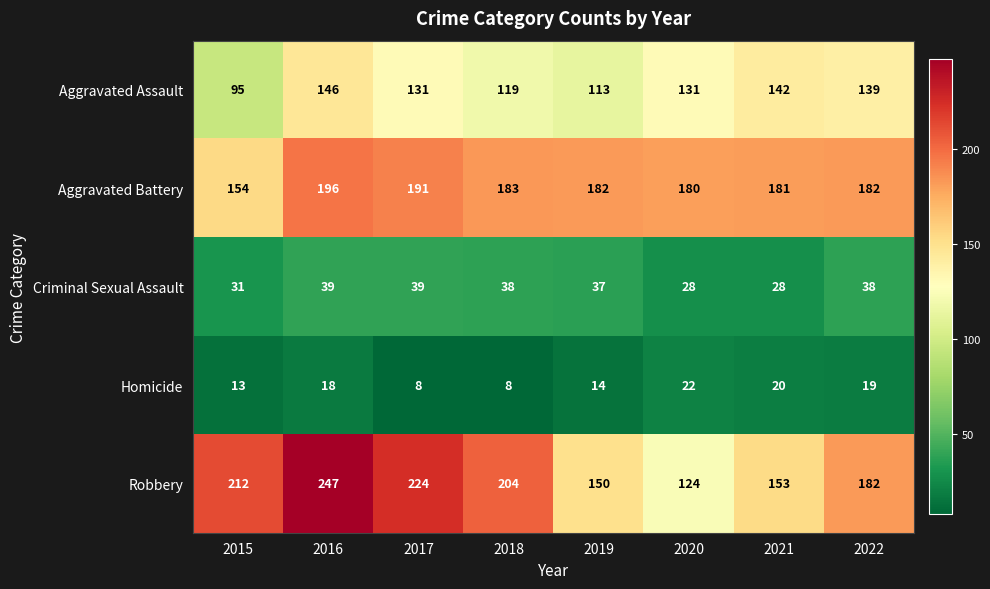

At which label does Aggravated Assault first exceed 131?

2016